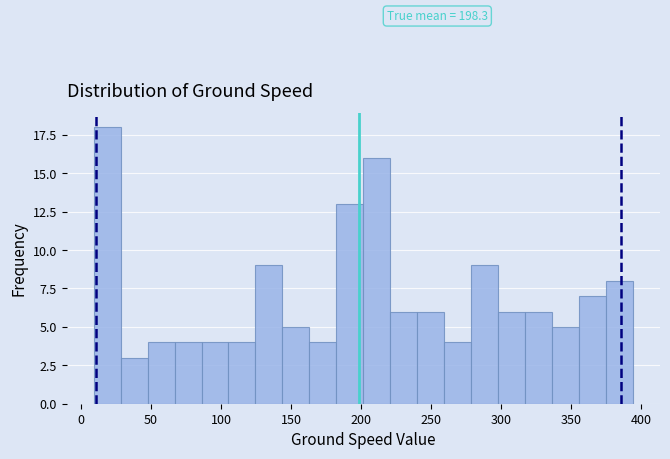

Around what value on the x-axis is the tallest bar? Give the approximate position of its centre, as read against the axis.

20